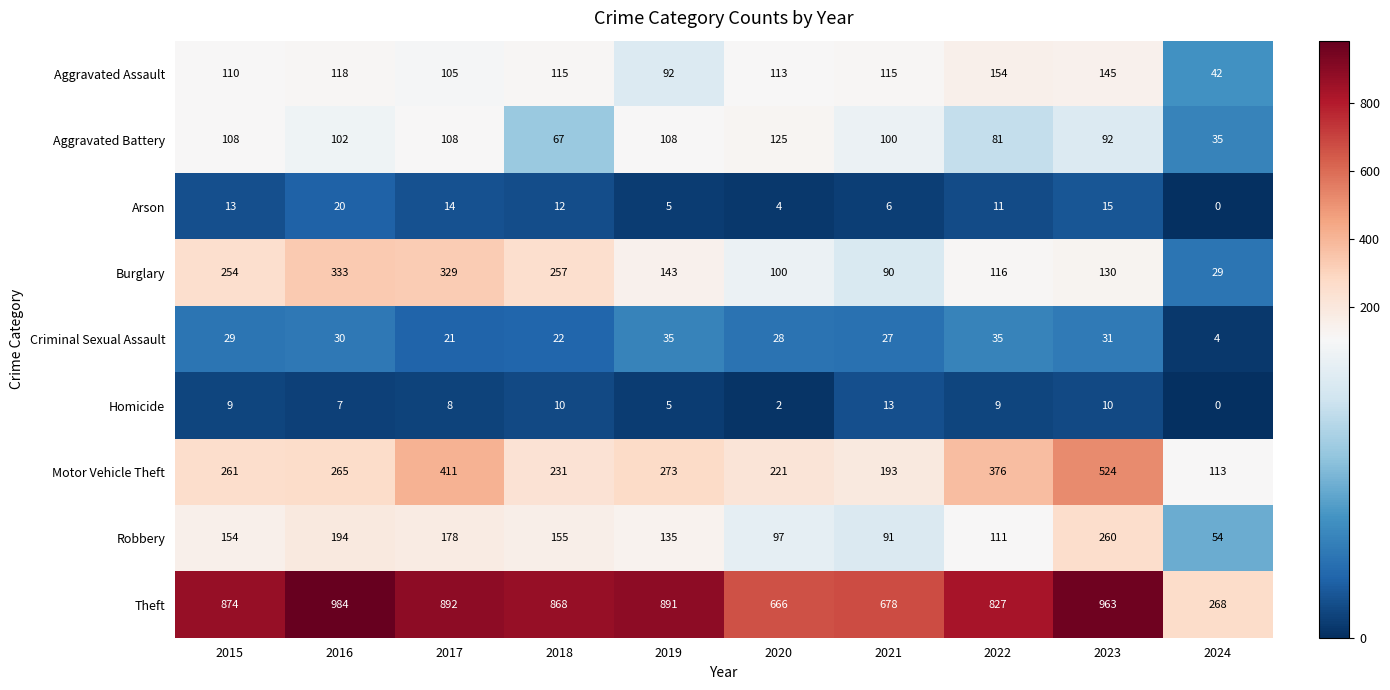

Which series has the widest spread of values?

Theft